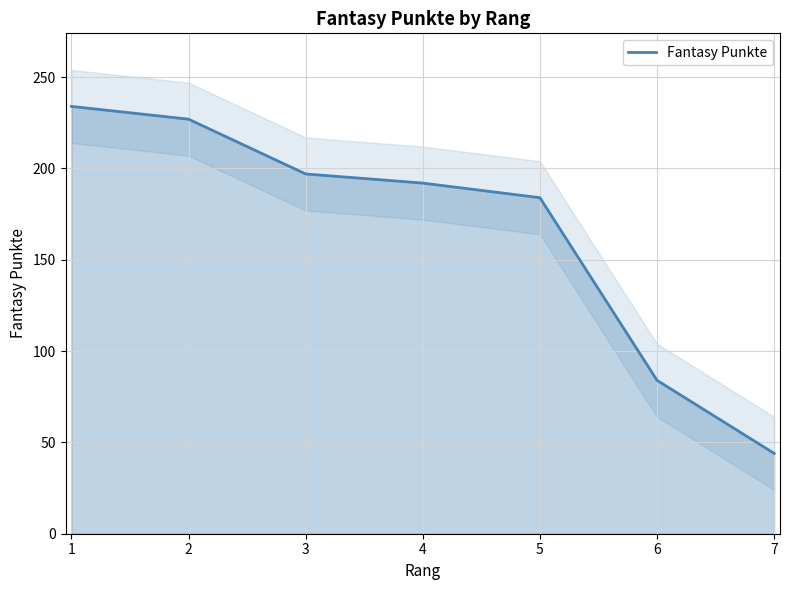

What is the difference between the second highest and second lowest values?

143